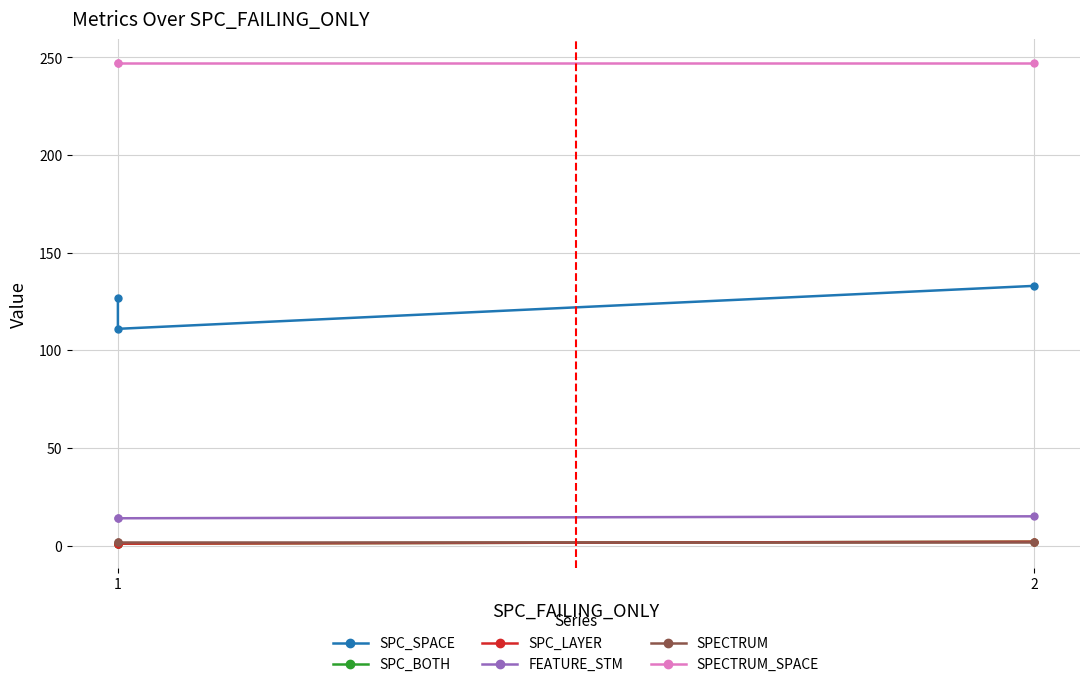

What is the average value of the SPECTRUM series?

2